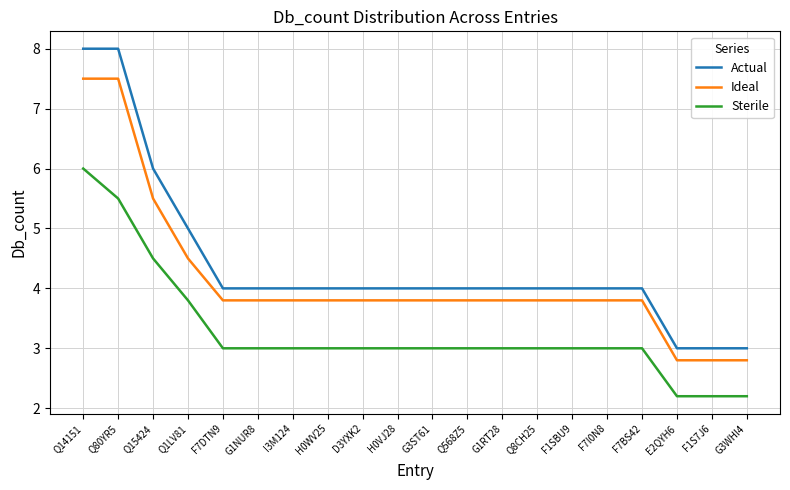

Which series has the largest range (max minus min)?

Actual